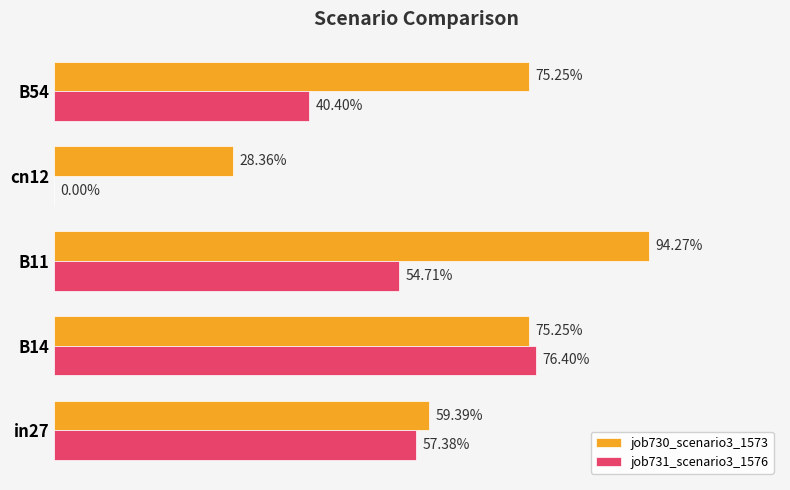

What are all the series names shown in the legend?

job730_scenario3_1573, job731_scenario3_1576